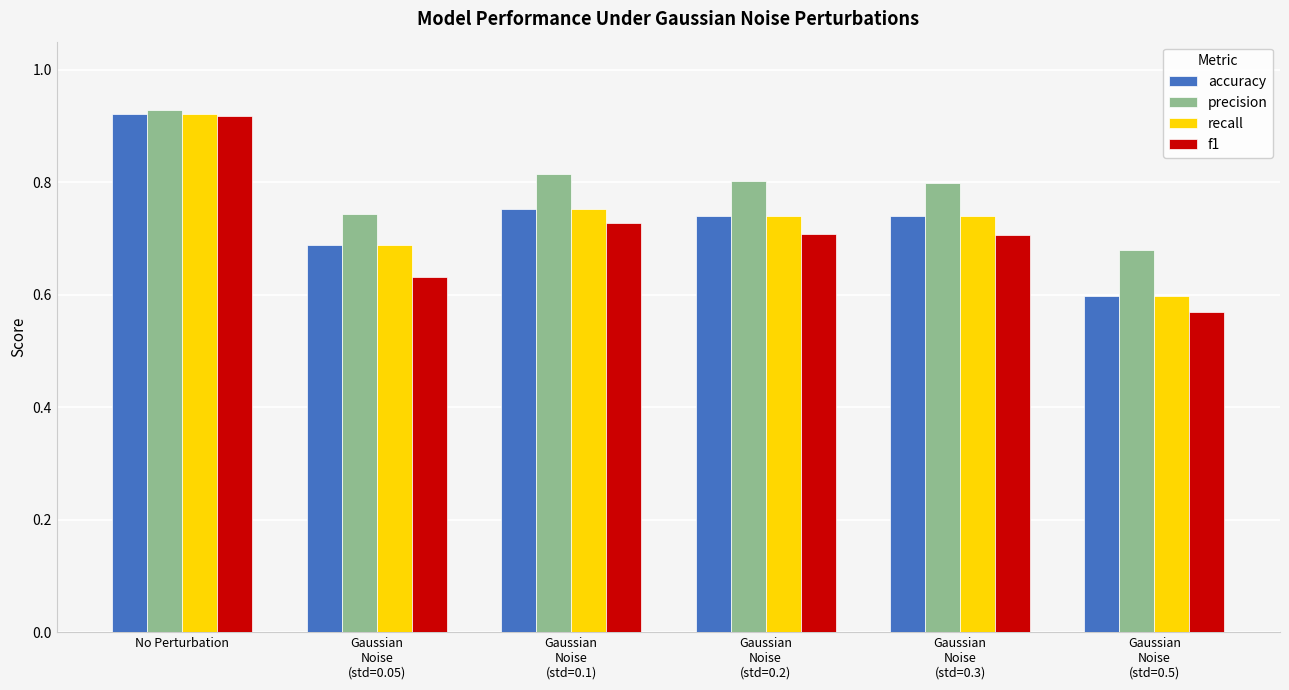

At which label does f1 reach its peak?

No Perturbation